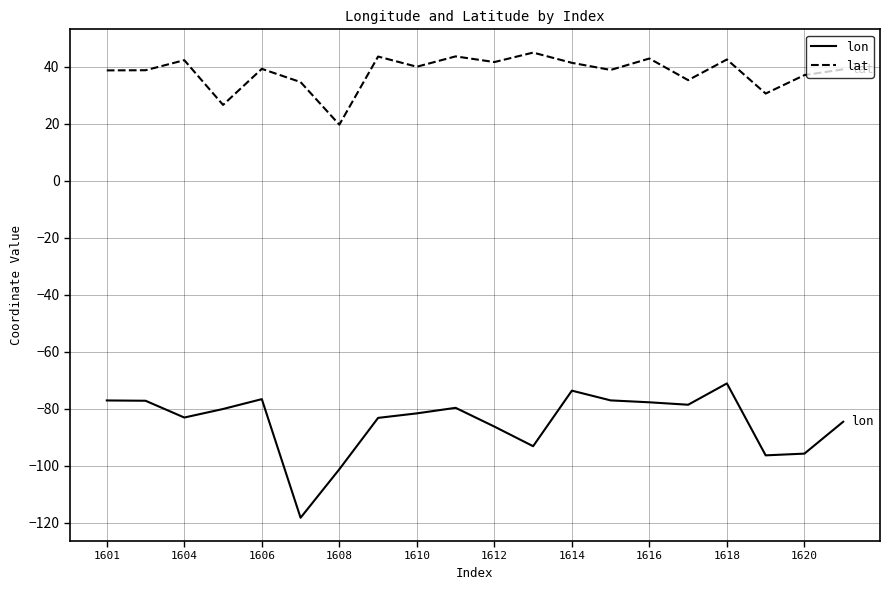

Which series has the widest spread of values?

lon